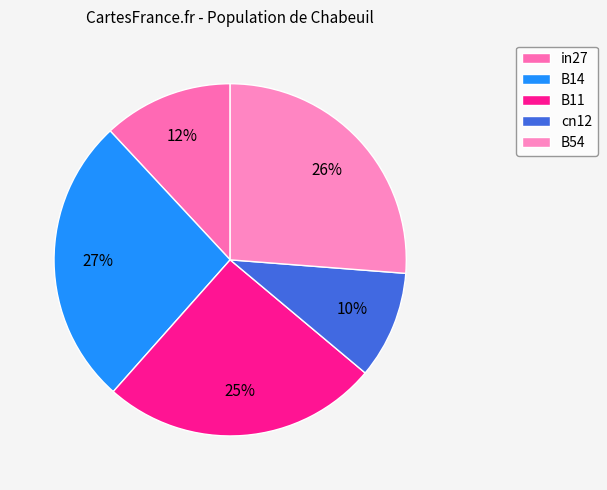

The B54 slice represents 26% of the pie. True or false?

True